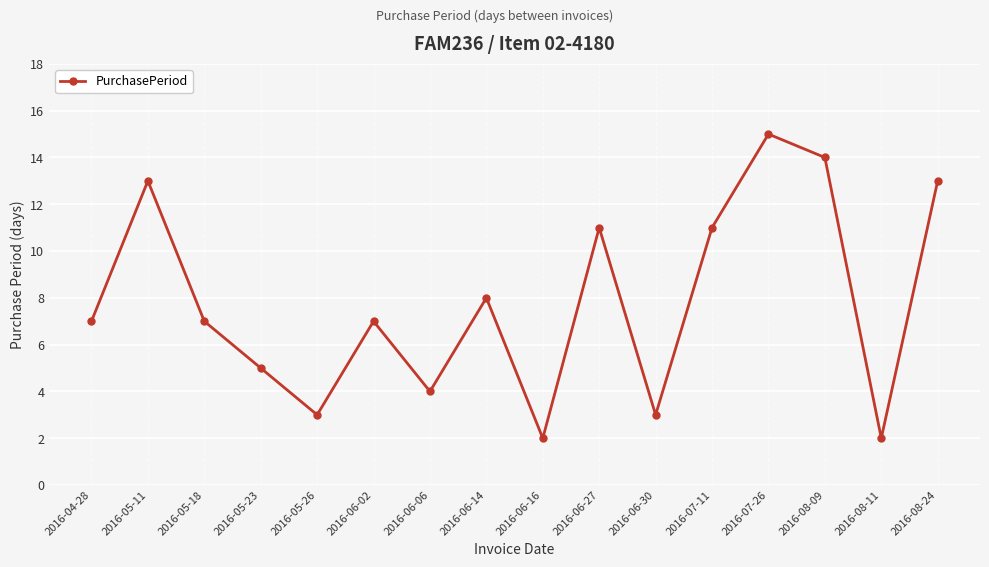

Count the number of data series in this chart.

1